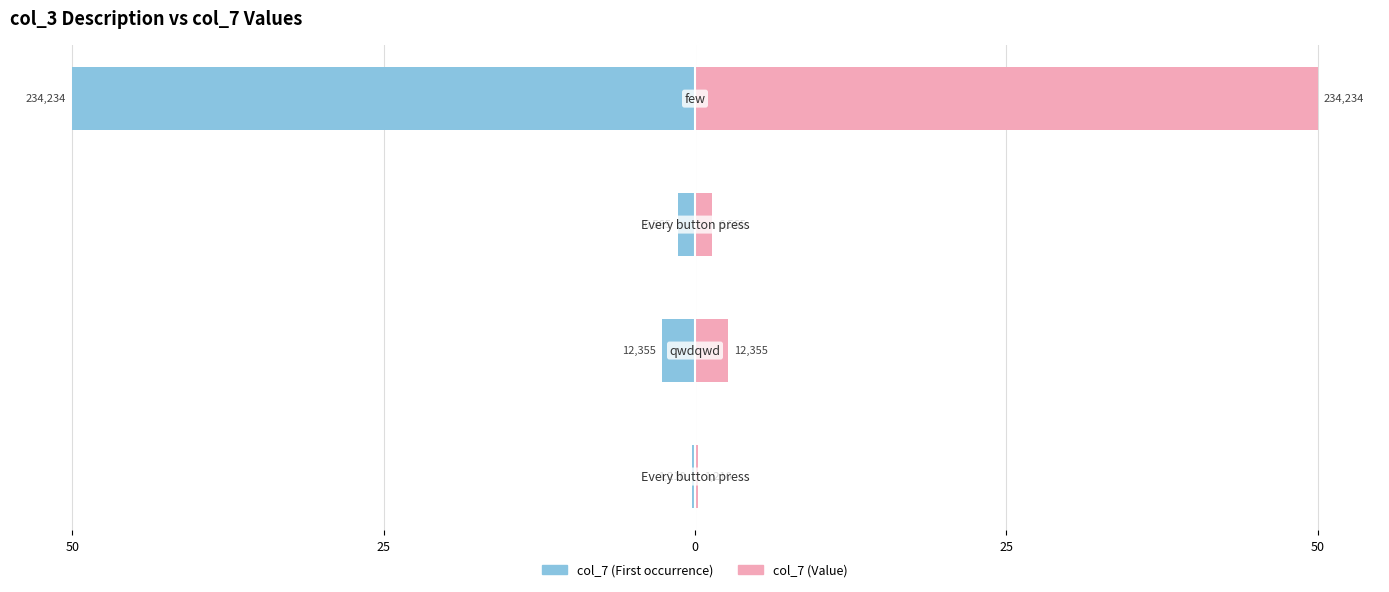

What is the minimum value shown in the chart?

-50.0